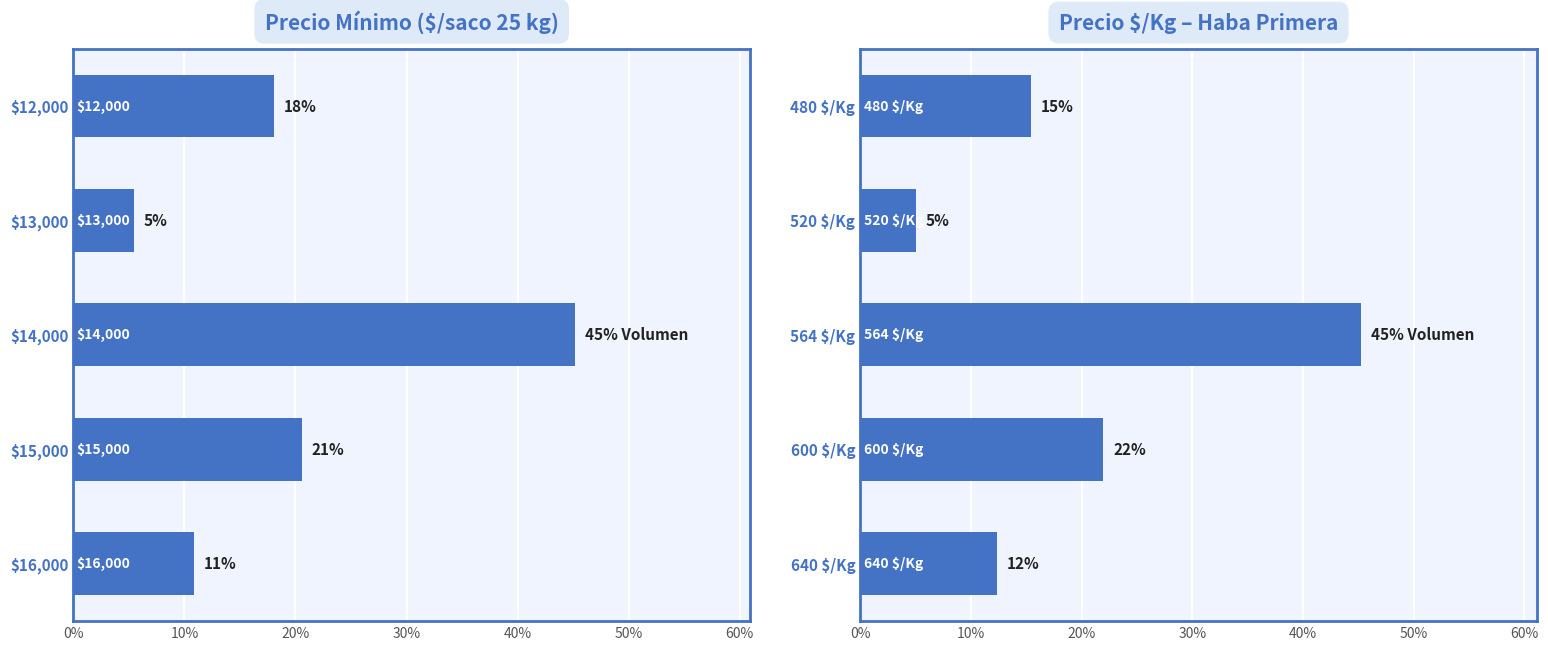

Count the number of categories in the chart.

5